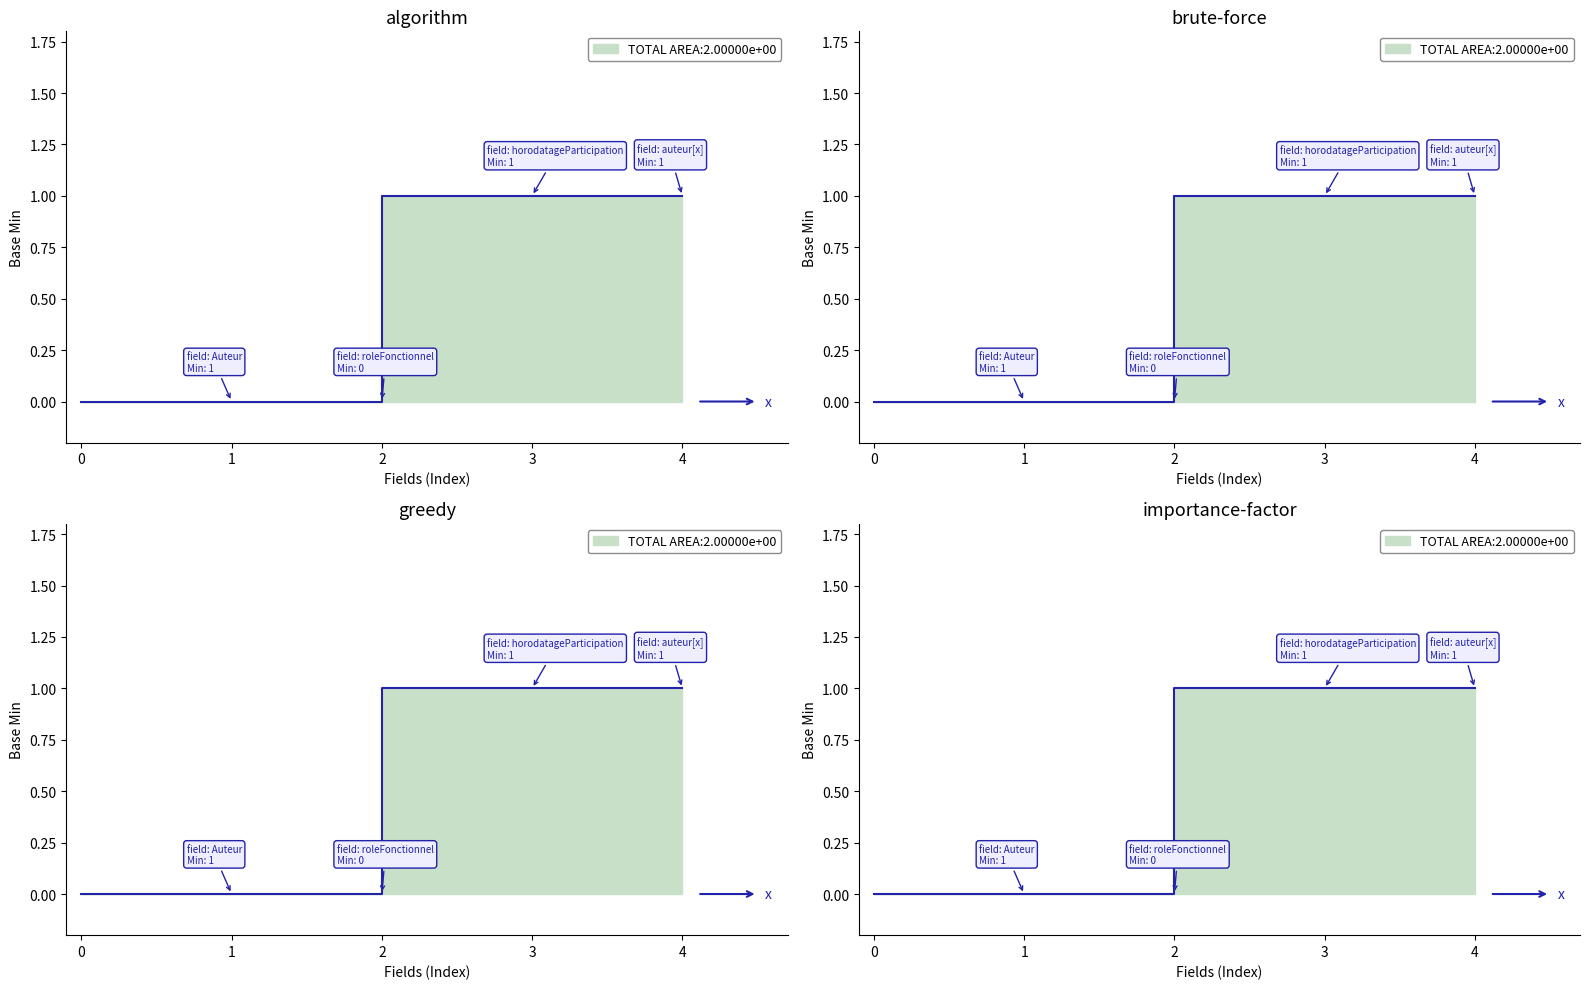

Reading left to right, list all the values displayed in this chart.

Auteur=0	Auteur.roleFonctionnel=0	Auteur.horodatageParticipation=1	Auteur.auteur[x]=1